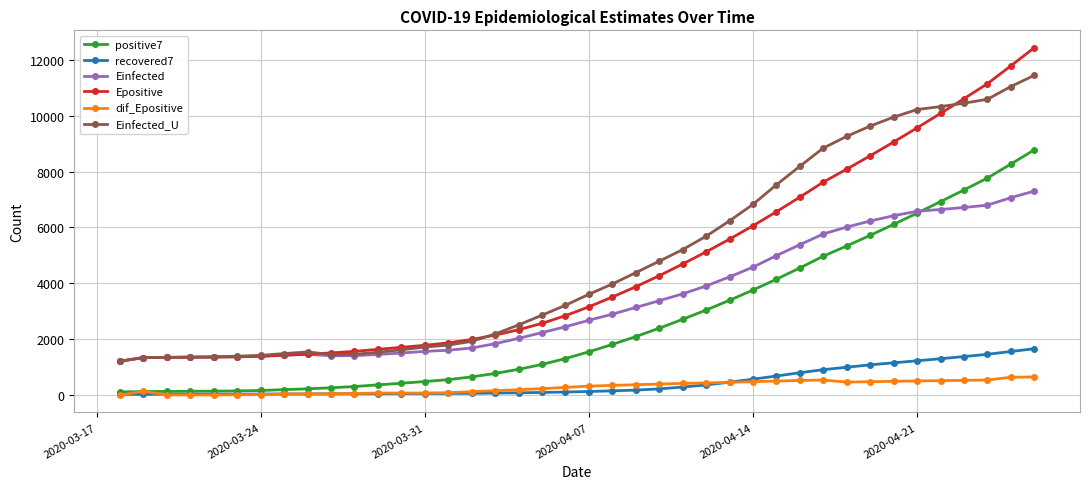

Which series has the largest range (max minus min)?

Epositive